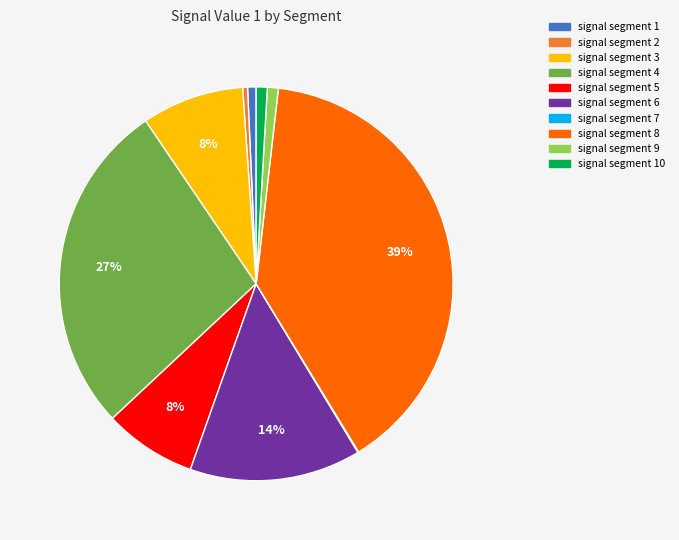

Is there any slice that represents more than half of the pie?

No